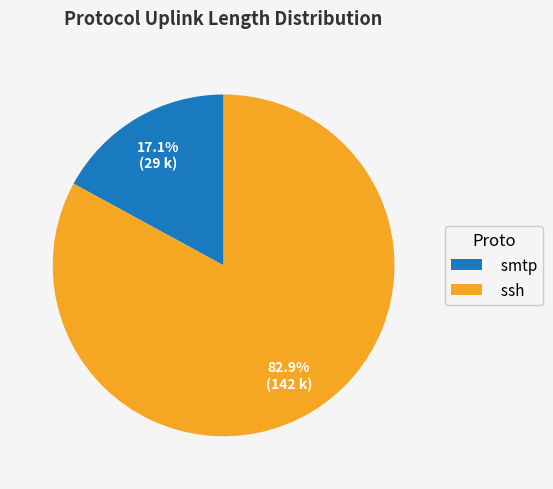

How many segments does this pie chart have?

2